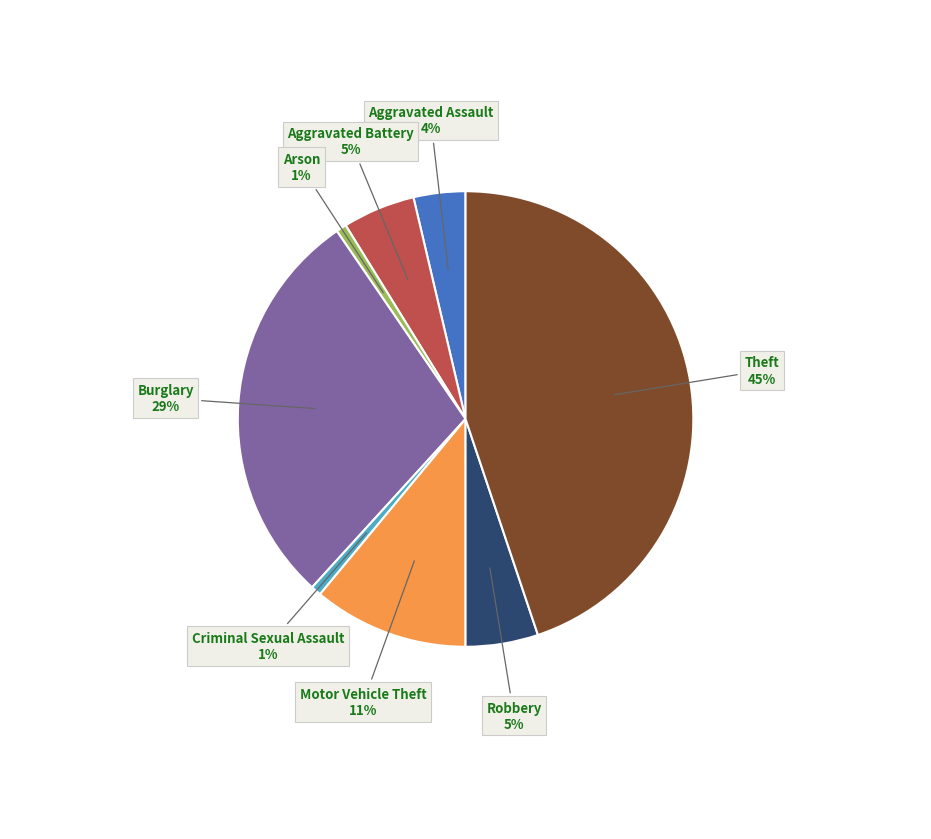

Combined, do Arson and Burglary account for over 50%?

No